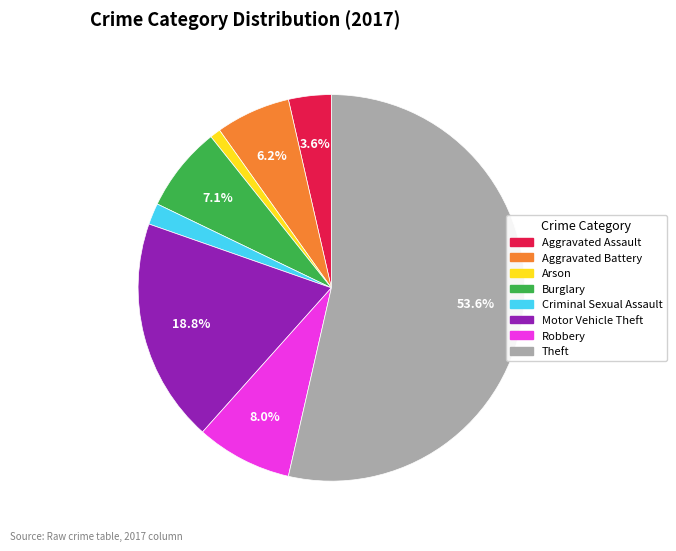

Is there any slice that represents more than half of the pie?

Yes